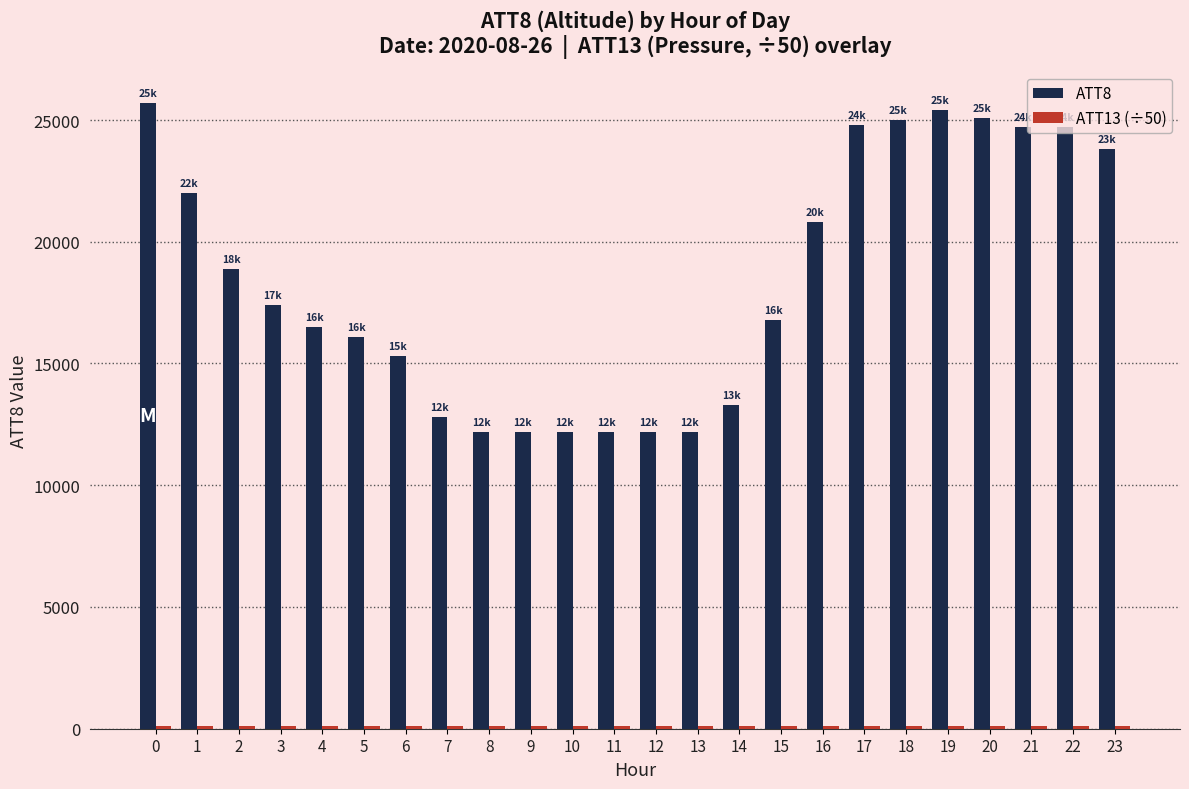

What is the greatest value displayed?

25700.0